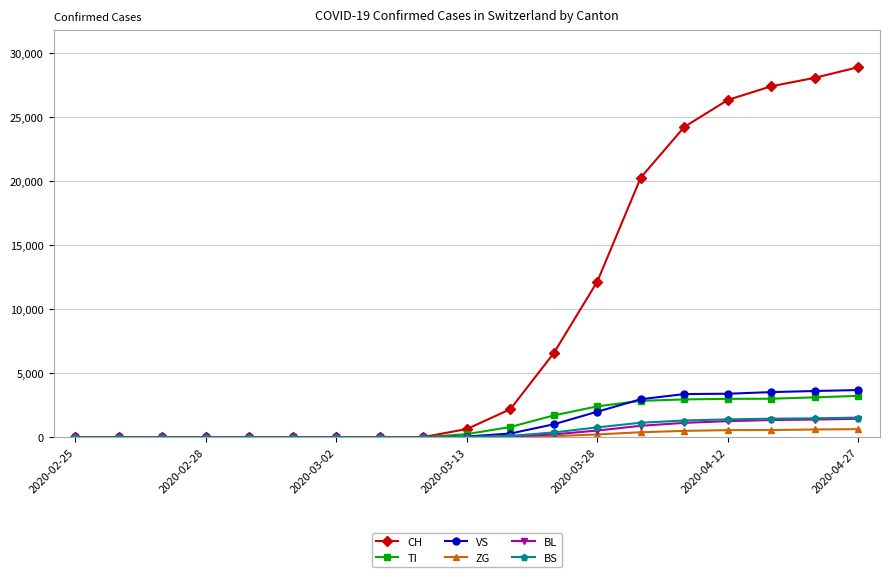

Which series has the largest total across all categories?

CH